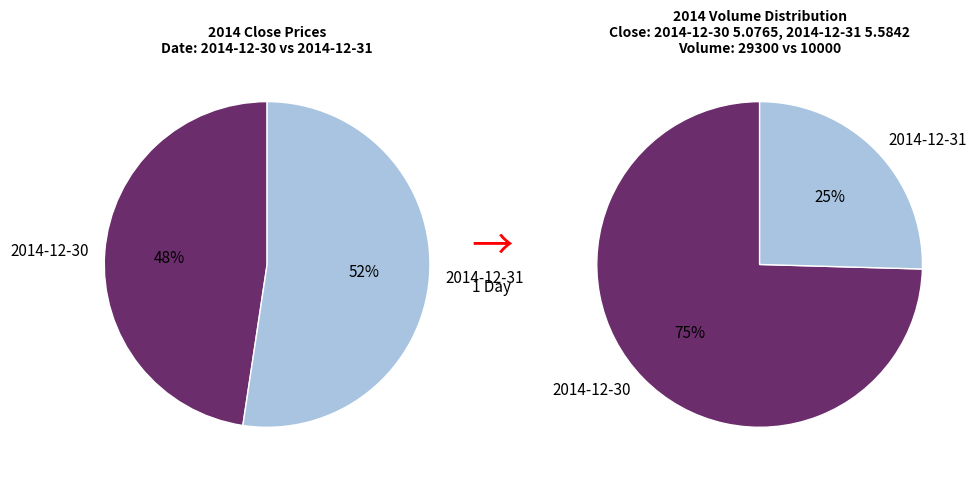

How many slices are in this pie chart?

2